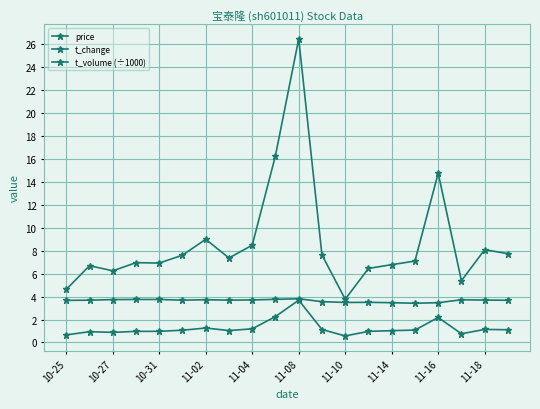

Rank the series by their average value, from highest to lowest.

t_volume (÷1000), price, t_change